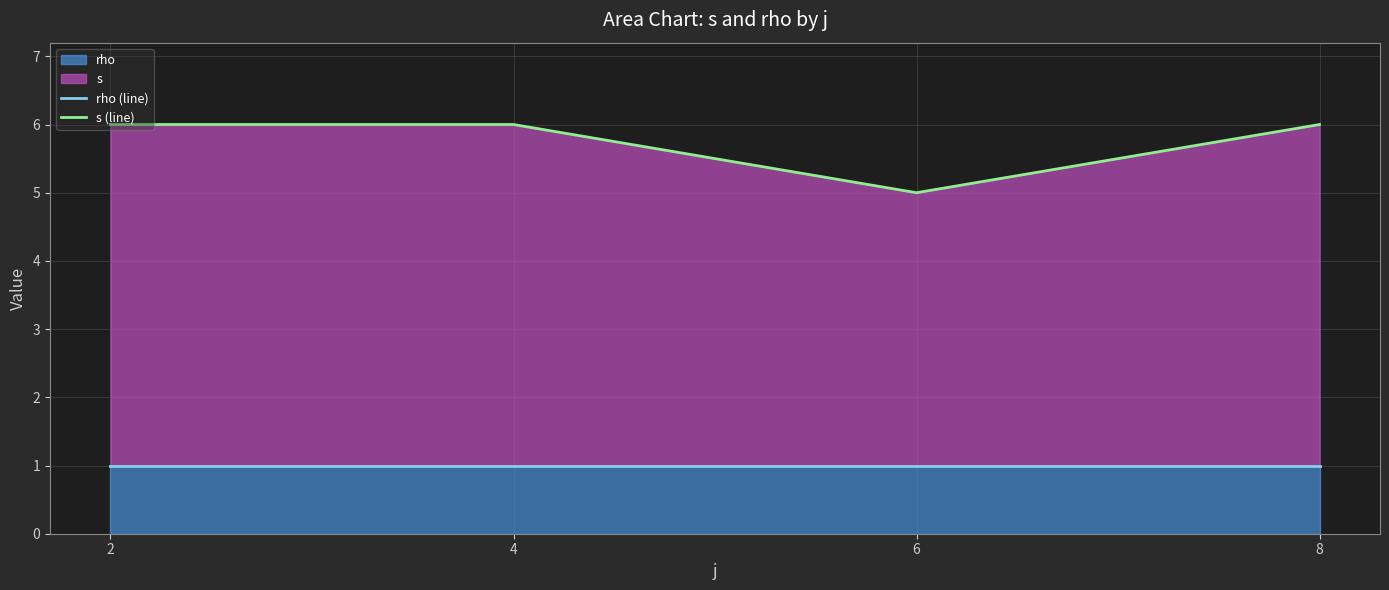

True or false: rho (line) and s (line) intersect in this chart.

False